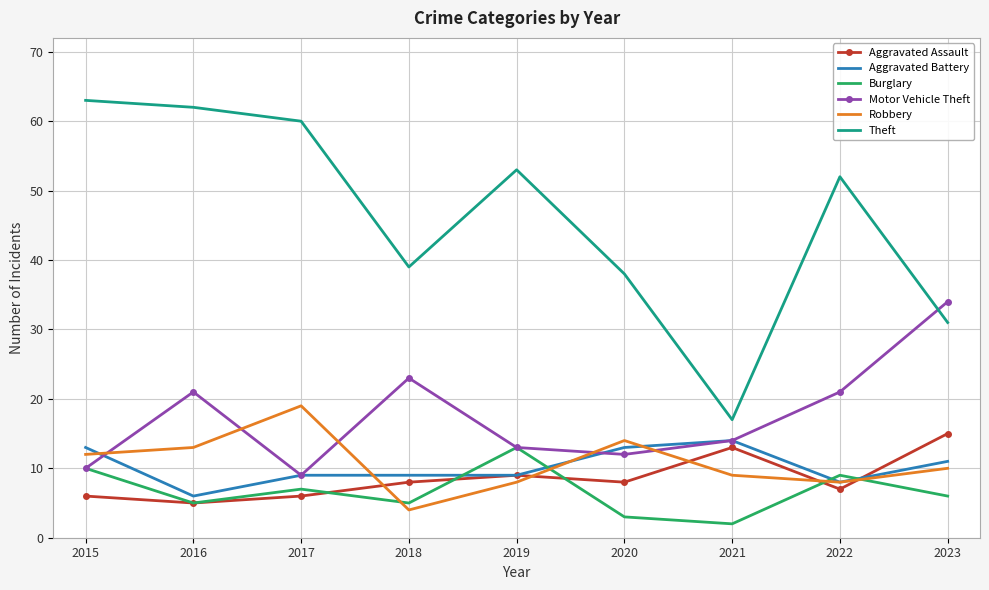

What is the highest value of the Motor Vehicle Theft series?

34